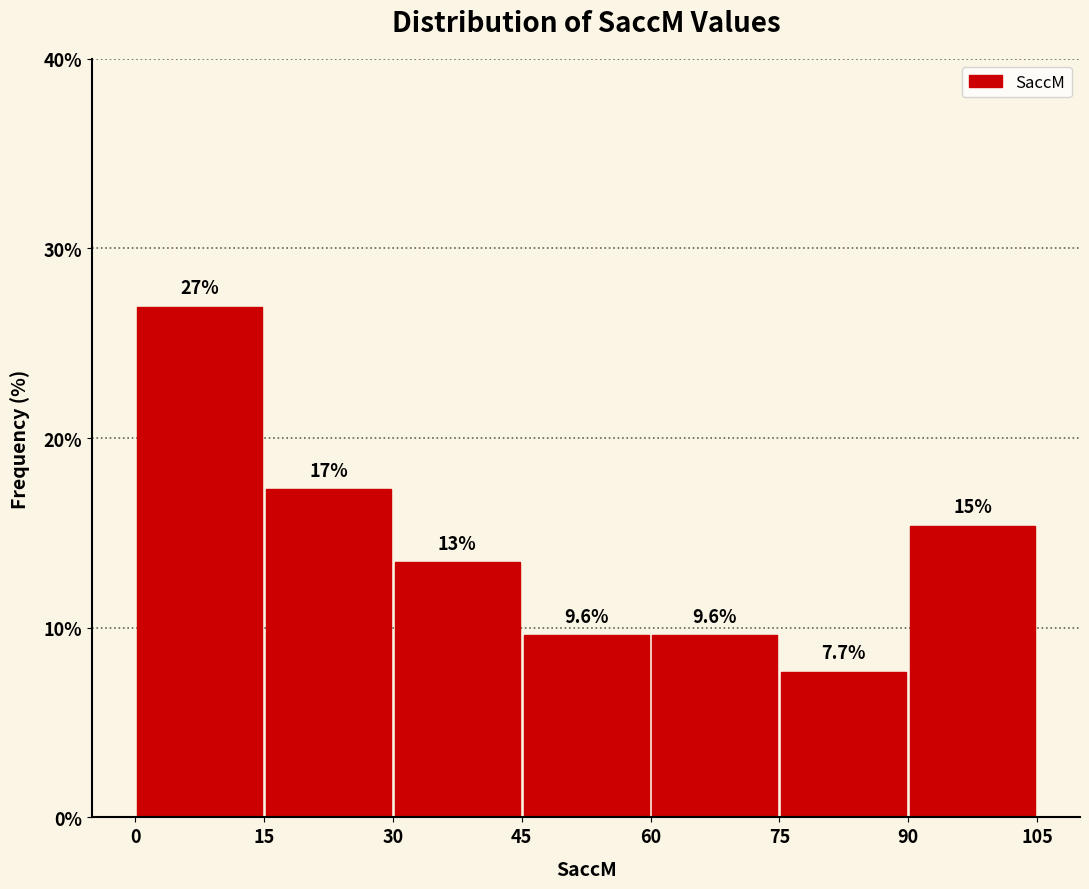

Which range on the x-axis has the tallest bar?

0 to 15